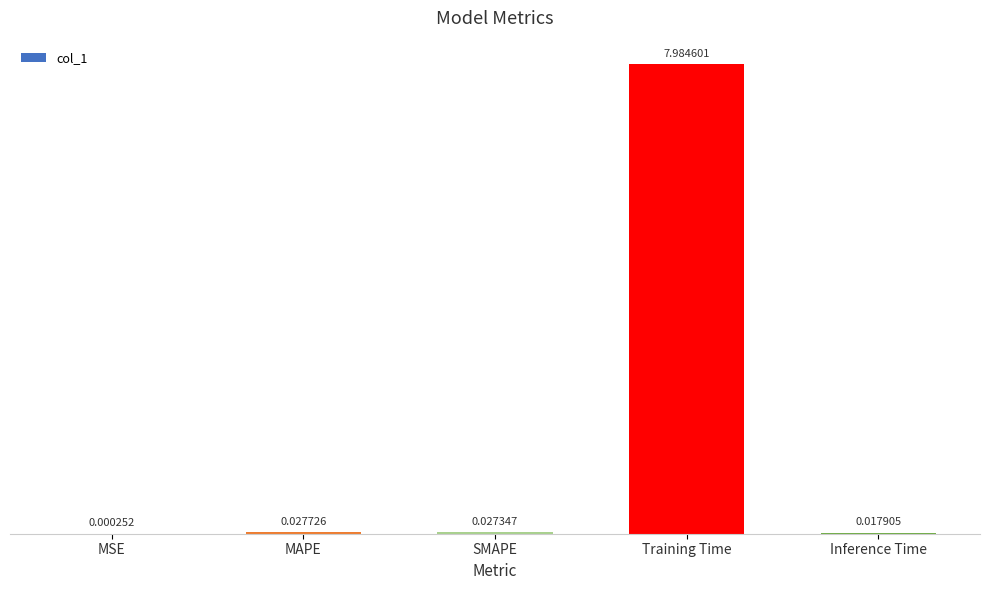

Between MAPE and Training Time, which is larger?

Training Time